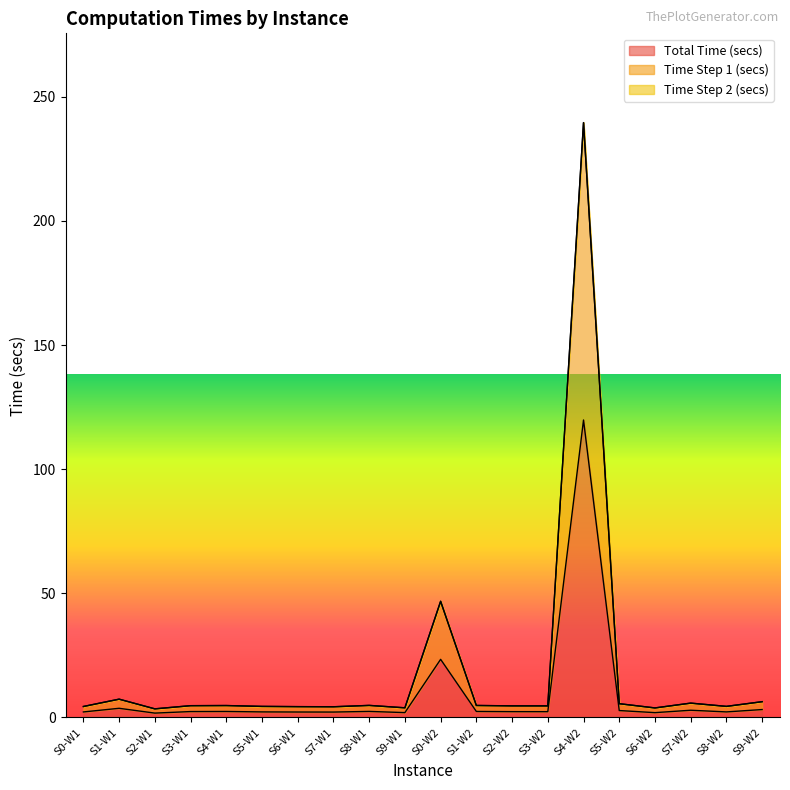

At which category is the sum across all series the highest?

S4-W2